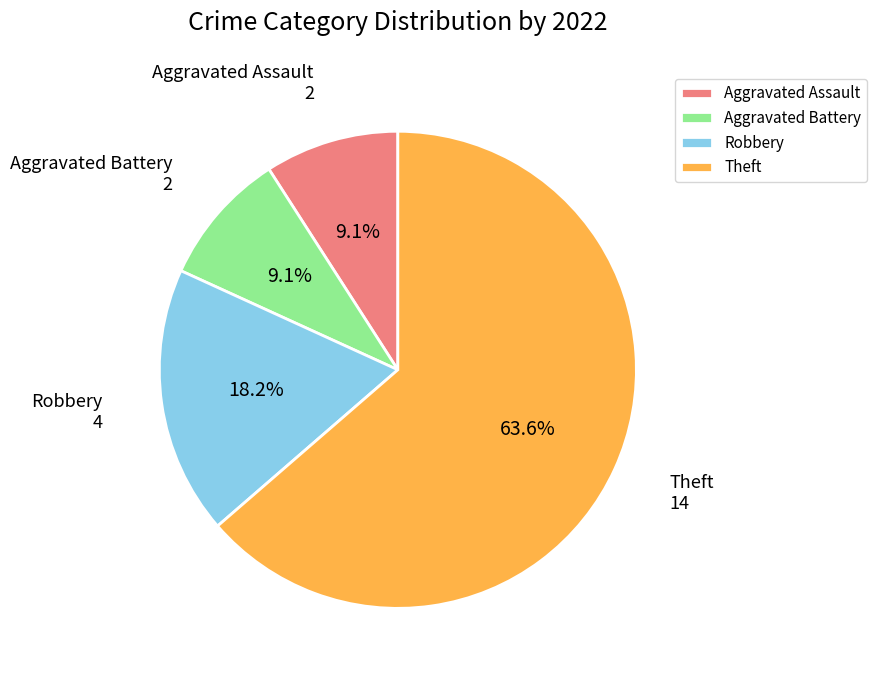

To the nearest percent, what percentage of the pie is Robbery?

18%